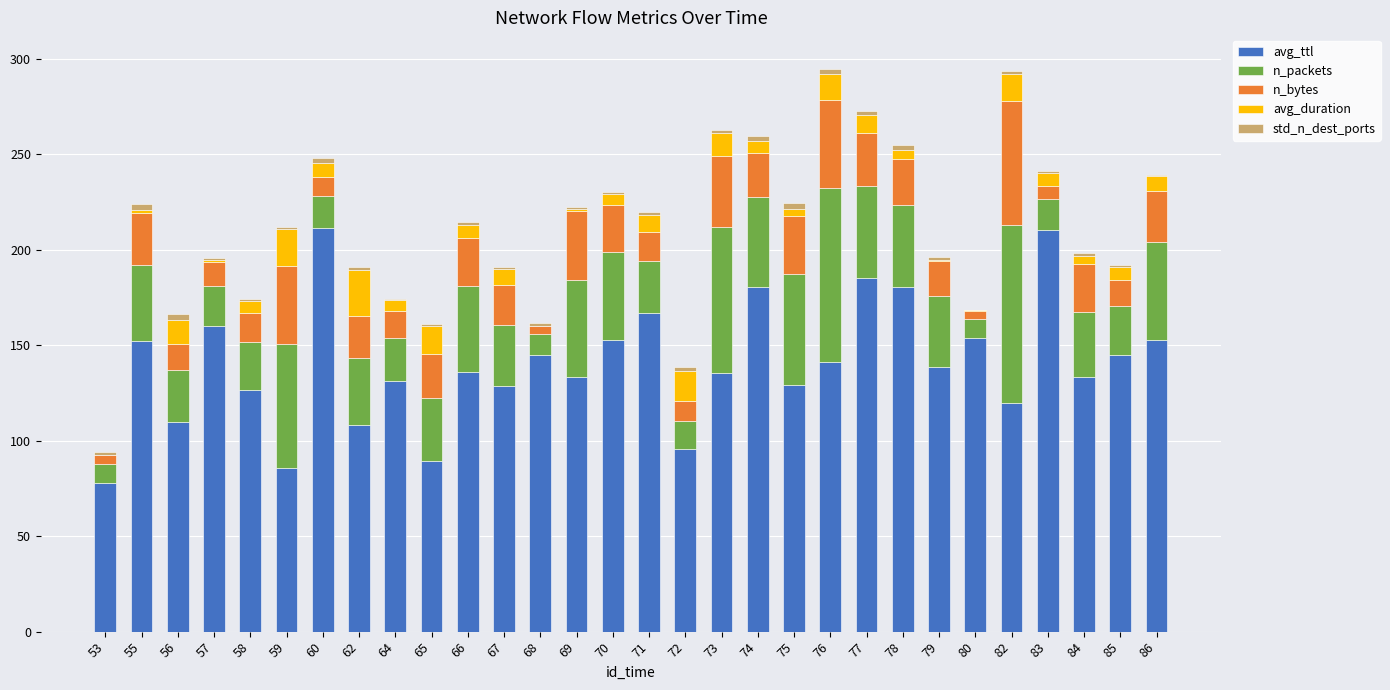

True or false: avg_ttl has a value of 128.5 at 67.

True